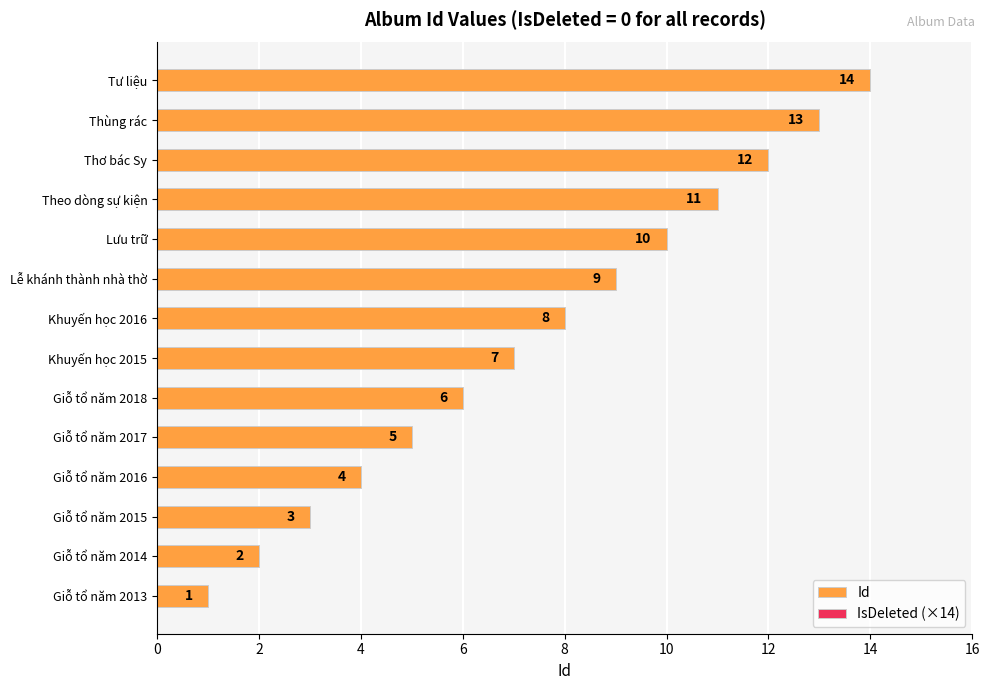

What is the average value?

8